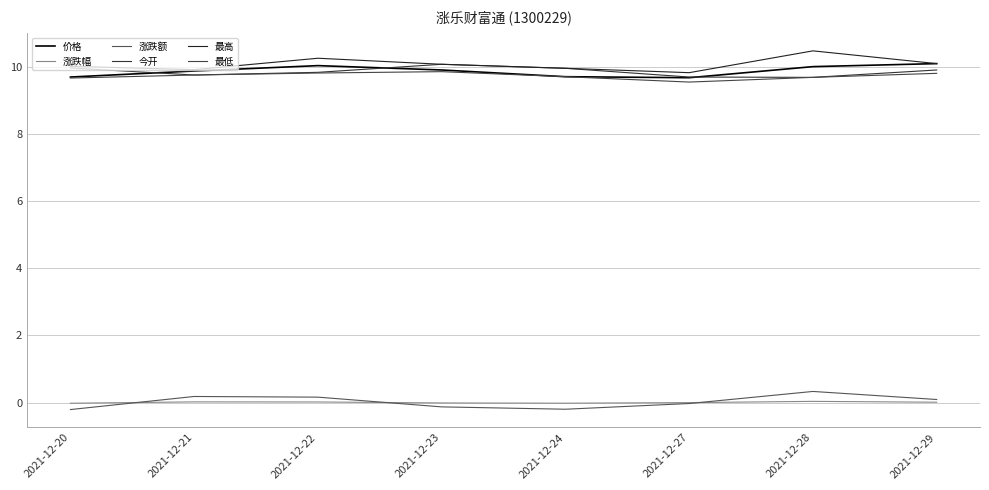

How many values in 涨跌幅 are above zero?

4